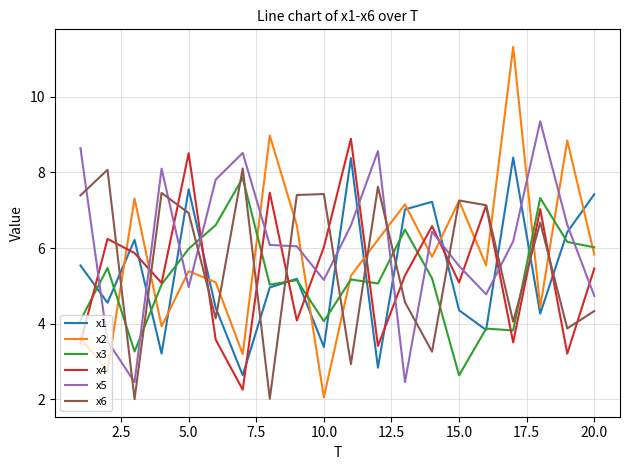

Which series has the widest spread of values?

x2